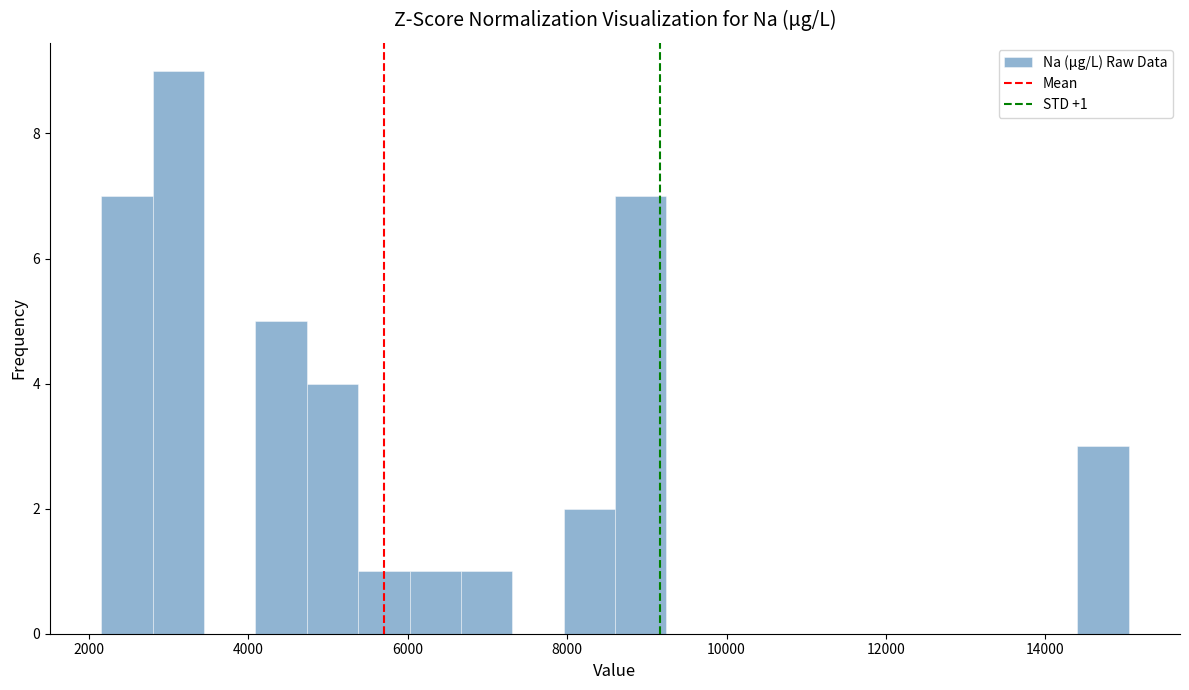

Read against the x-axis, roughly where is the centre of the tallest bar?

3200